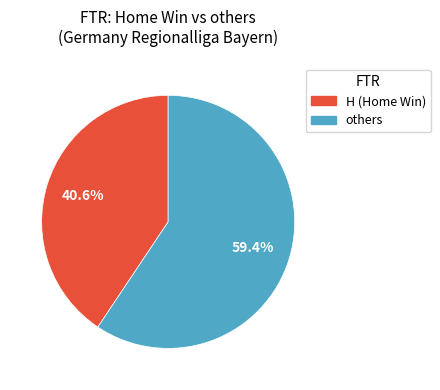

Is there a majority slice in this chart?

Yes